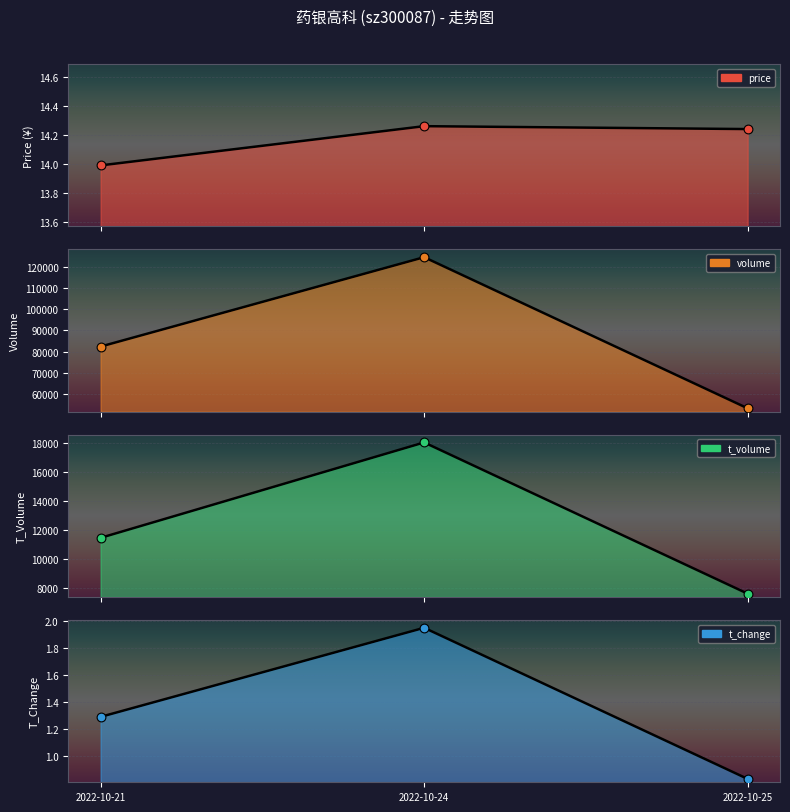

Which series reaches the minimum Y coordinate?

t_change